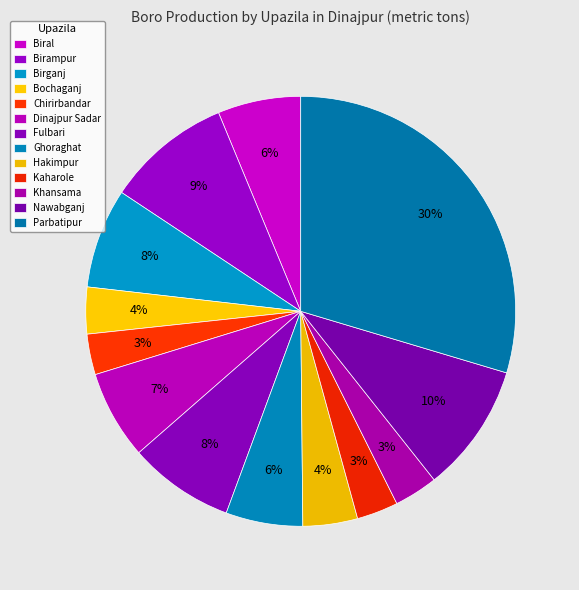

Is it true that Birampur is 9% of the pie?

True